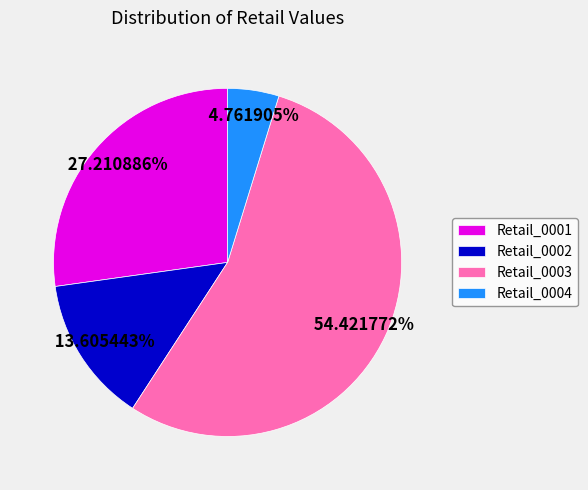

Which slice is the smallest?

Retail_0004